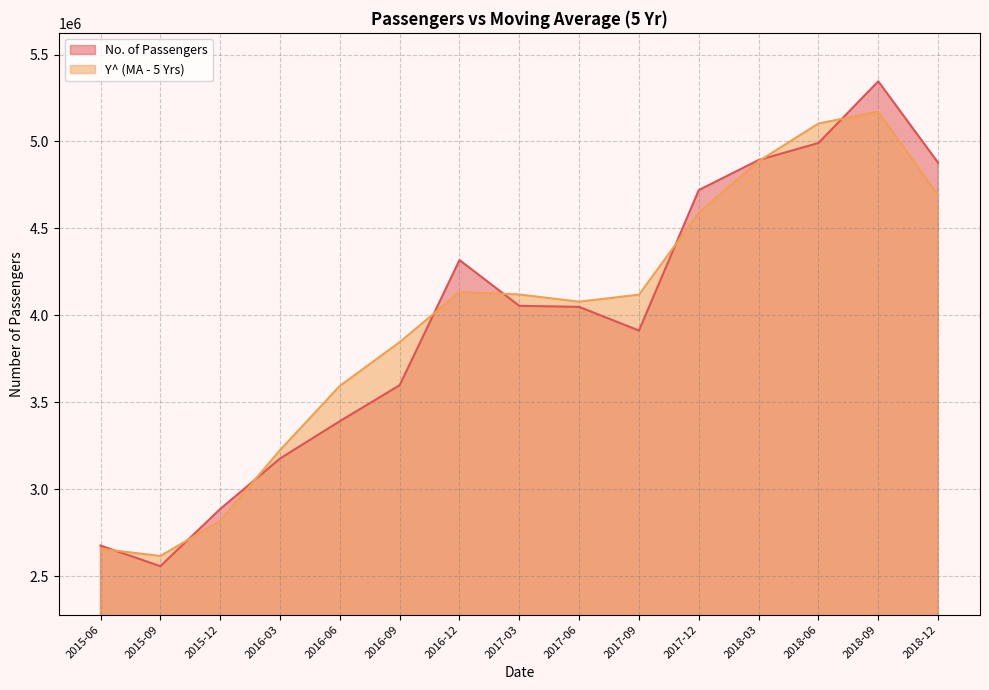

What is the difference between the No. of Passengers values at 2018-09 and 2017-12?

625488.0